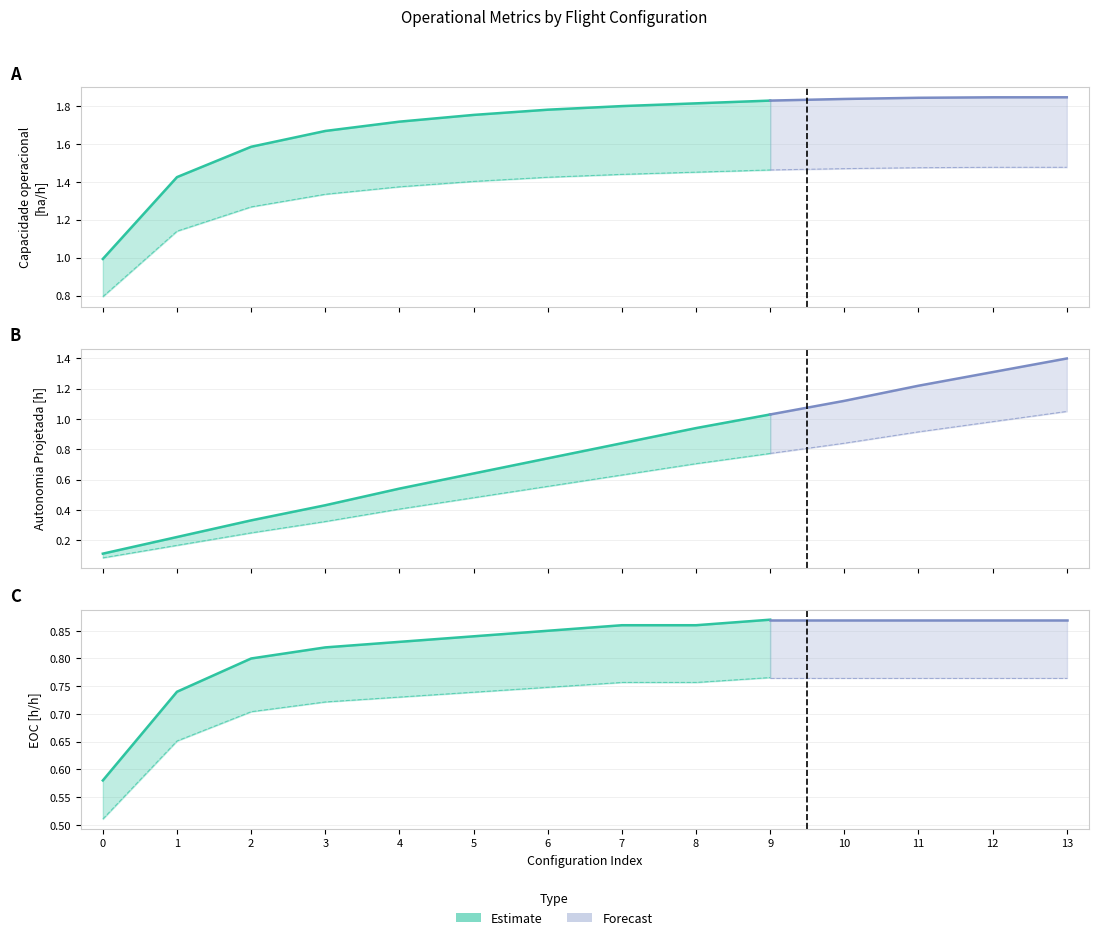

How many data points in Capacidade operacional [ha/h] are less than 1?

1